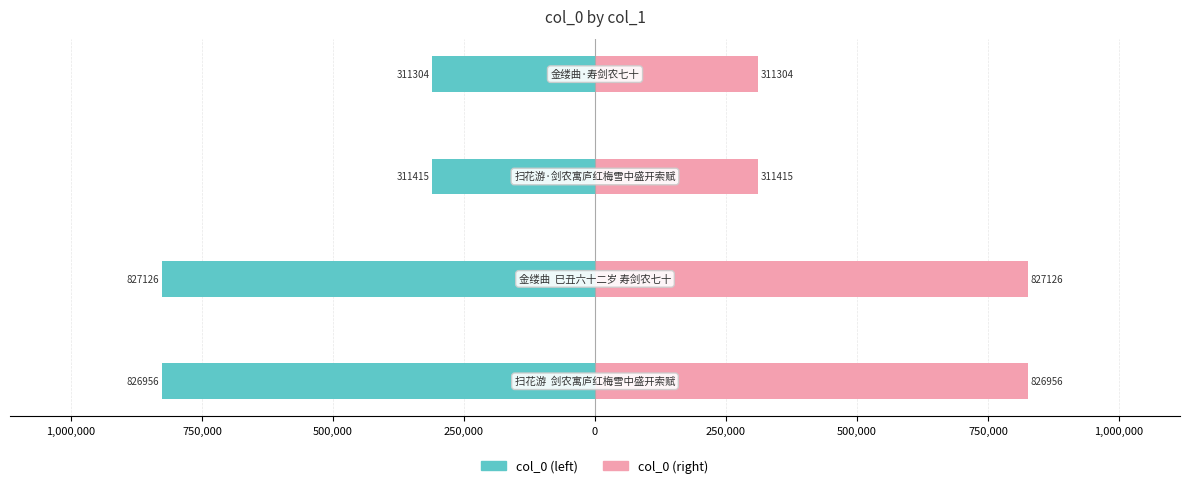

What is the value of the col_0 (left) bar at the 4th from the left?

-311304